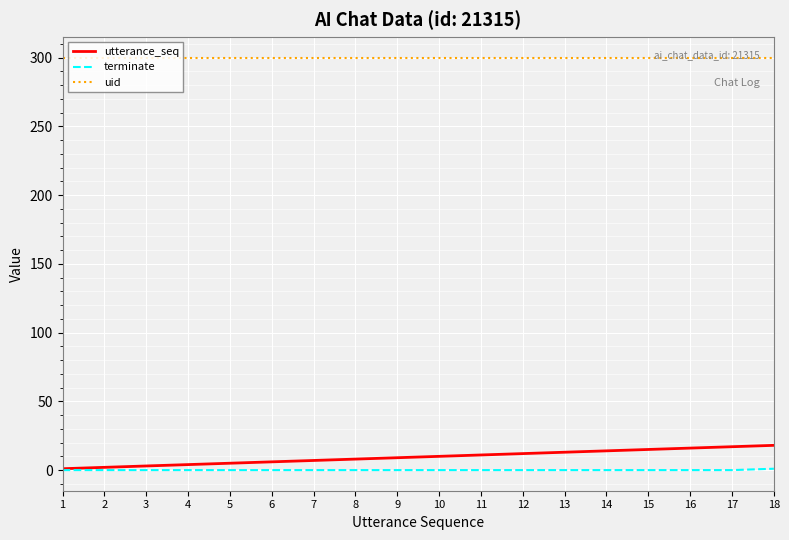

Count the number of categories in the chart.

18